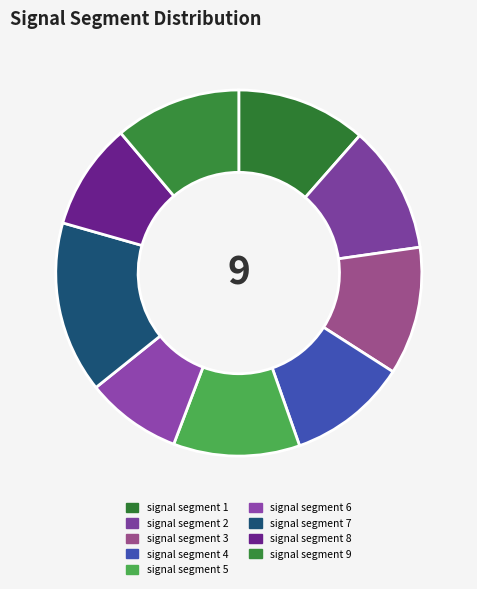

Count the number of slices in the pie.

9